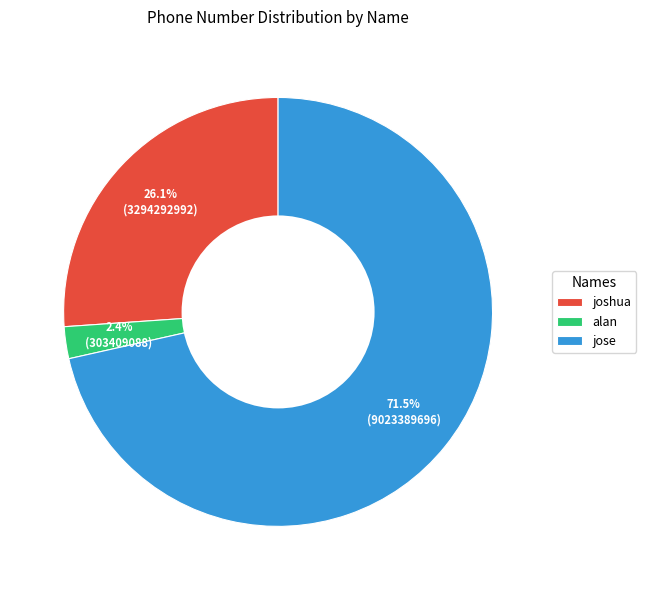

To the nearest percent, what is the difference between the largest and smallest slice percentages?

69%